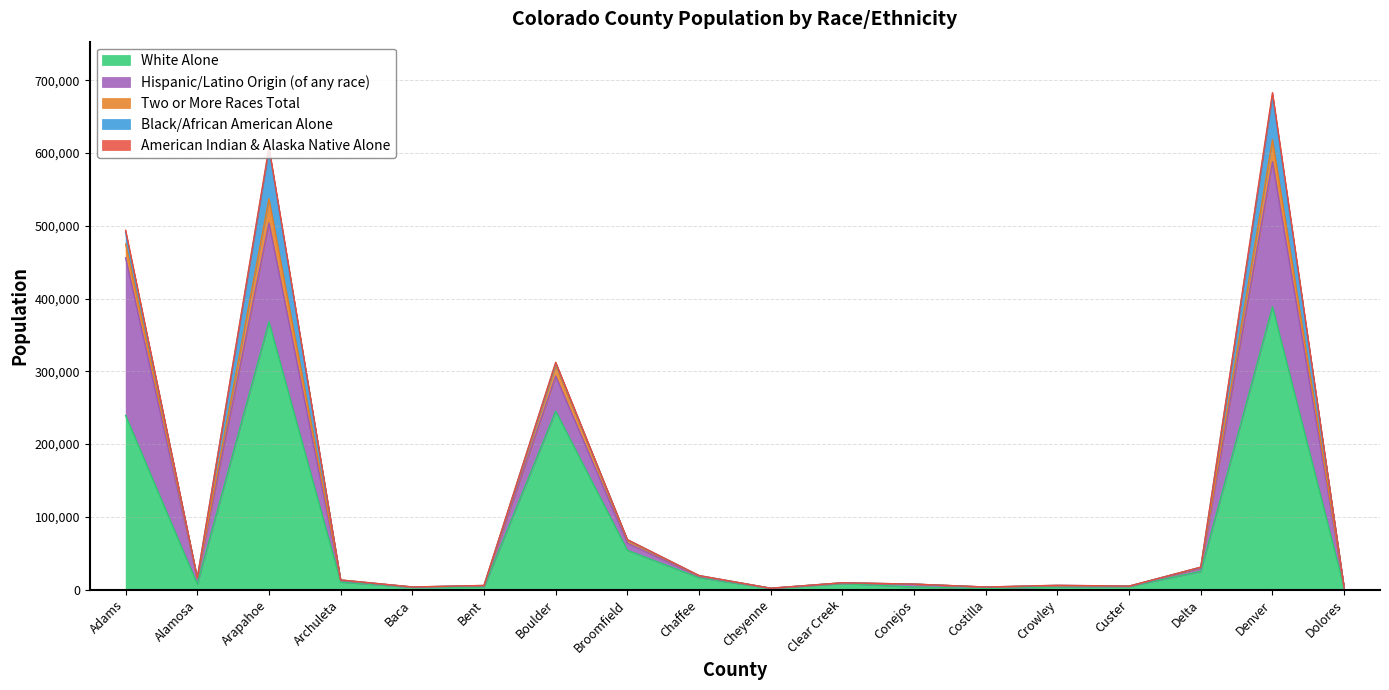

Read the Two or More Races Total value at Dolores, to the nearest 50.

2300